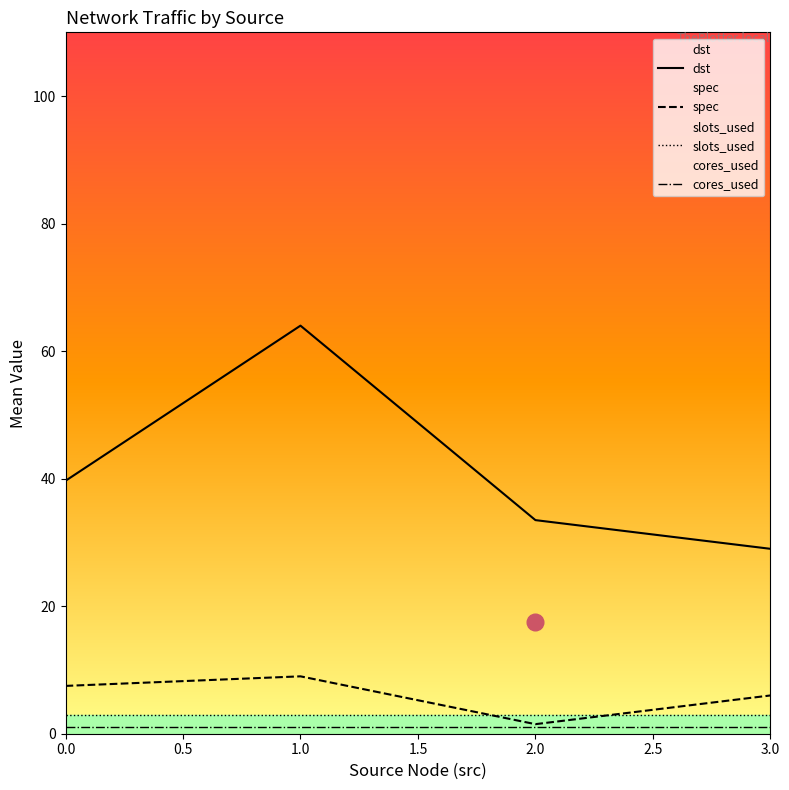

What is the total value across all series at 1.0?

77.0